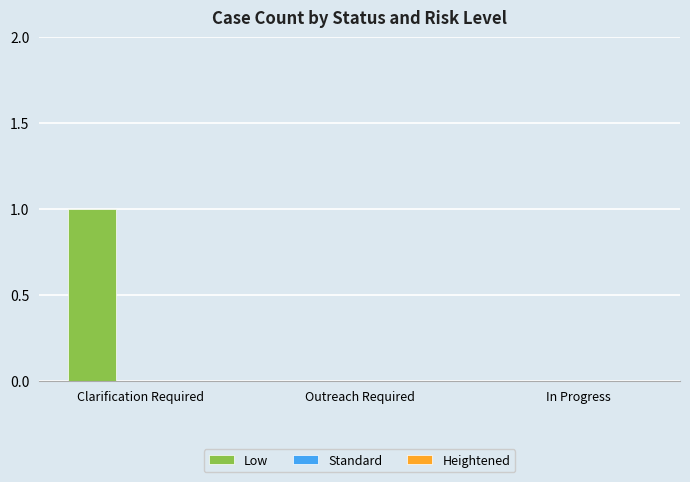

Which has a higher value, Clarification Required or Outreach Required?

Clarification Required